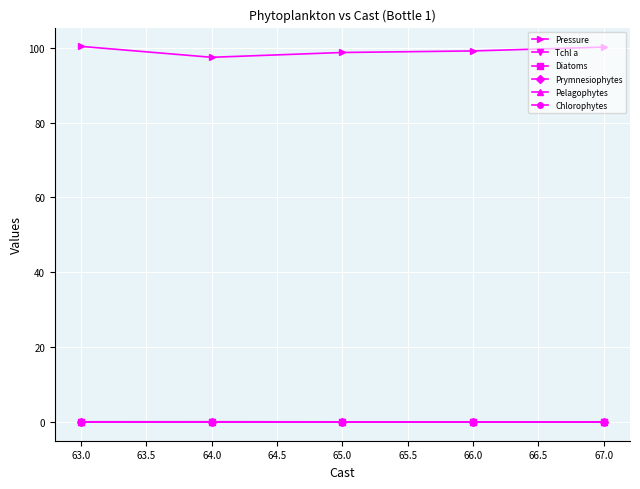

Does the chart have visible grid lines?

Yes